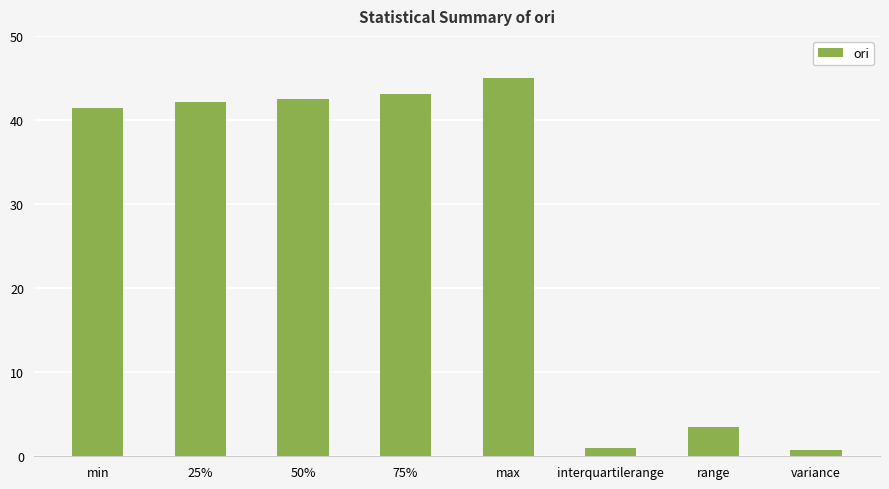

Count the number of categories in the chart.

8